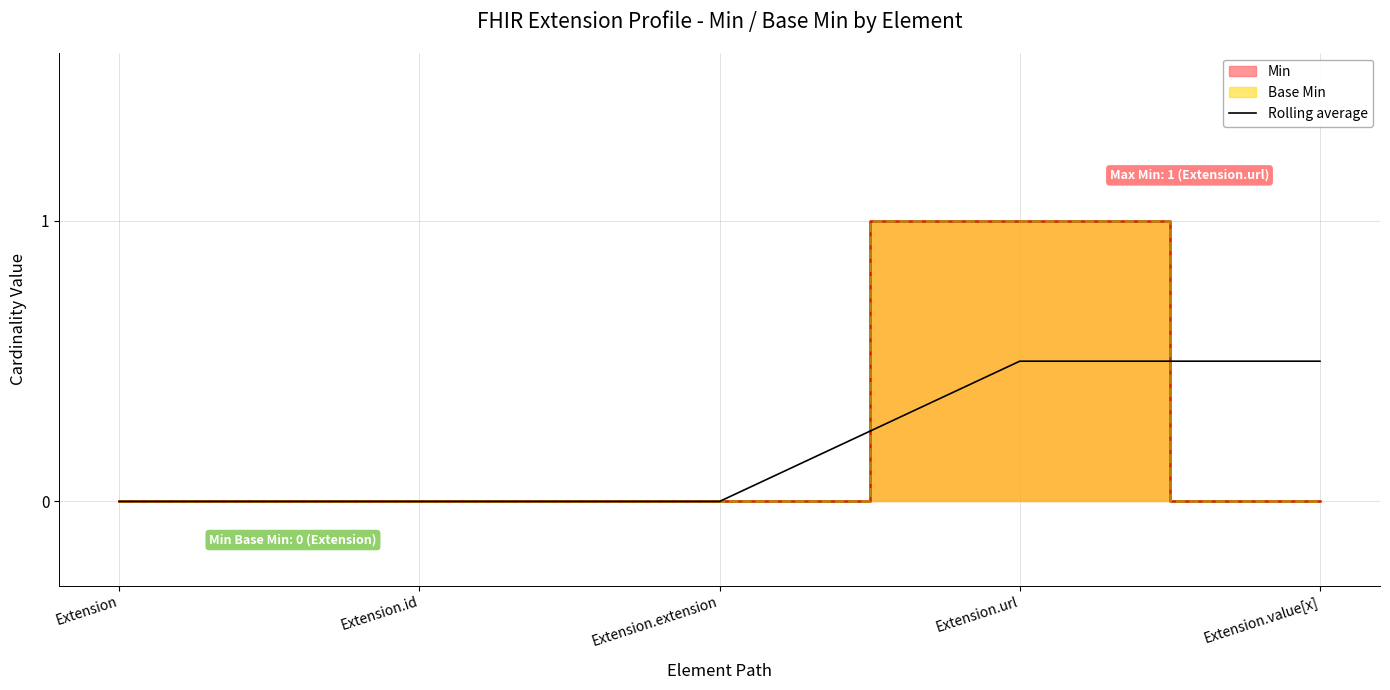

The Rolling average series shows -0.2 at Extension.id. True or false?

False